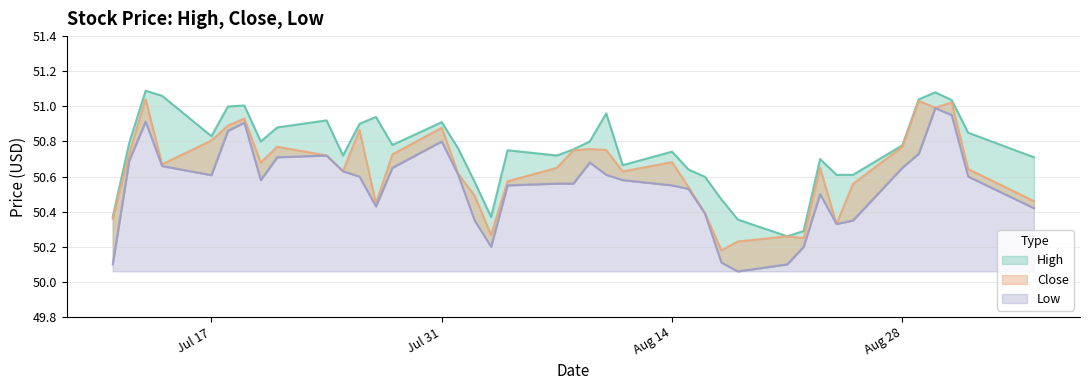

At which label is High closest to 50?

2023-08-21